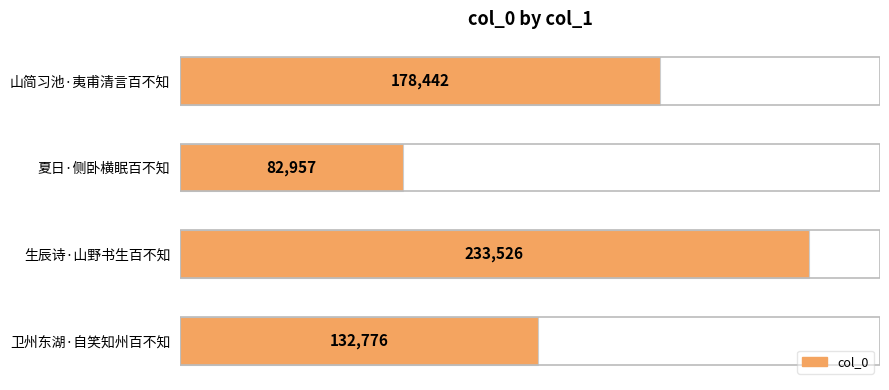

Between 卫州东湖·自笑知州百不知 and 生辰诗·山野书生百不知, which is larger?

生辰诗·山野书生百不知